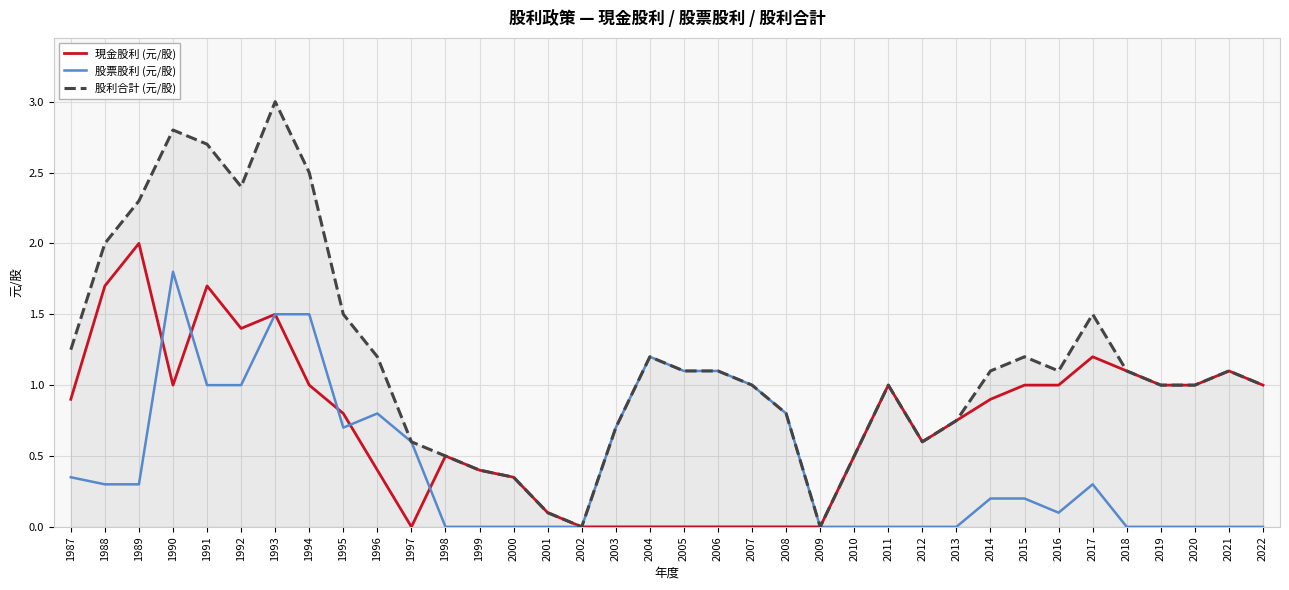

What is the difference between the second highest and second lowest values in the 股票股利 (元/股) series?

1.5